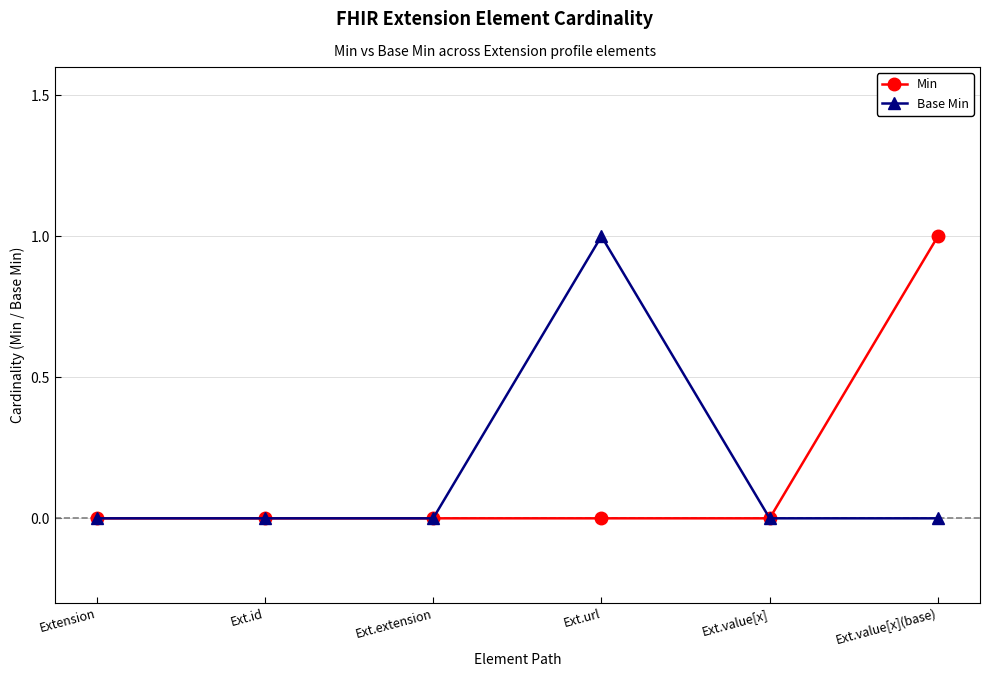

Does the chart have visible grid lines?

Yes